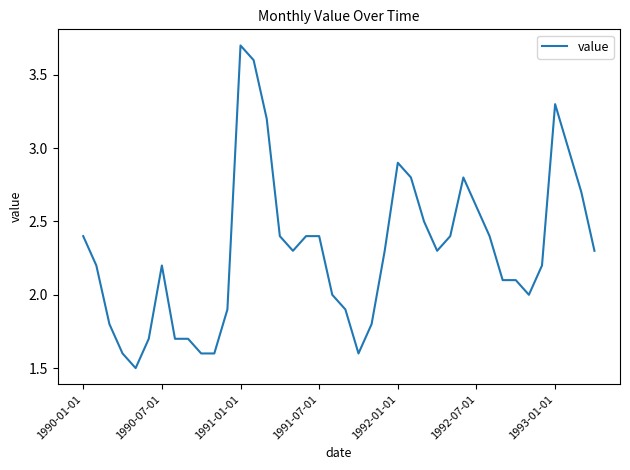

What is the maximum value shown in the chart?

3.7